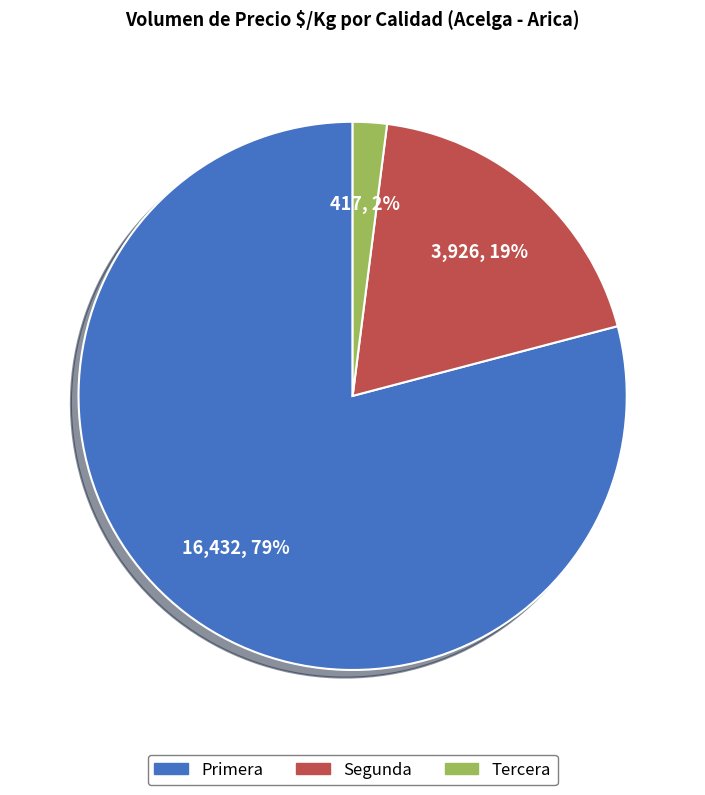

Is there a majority slice in this chart?

Yes